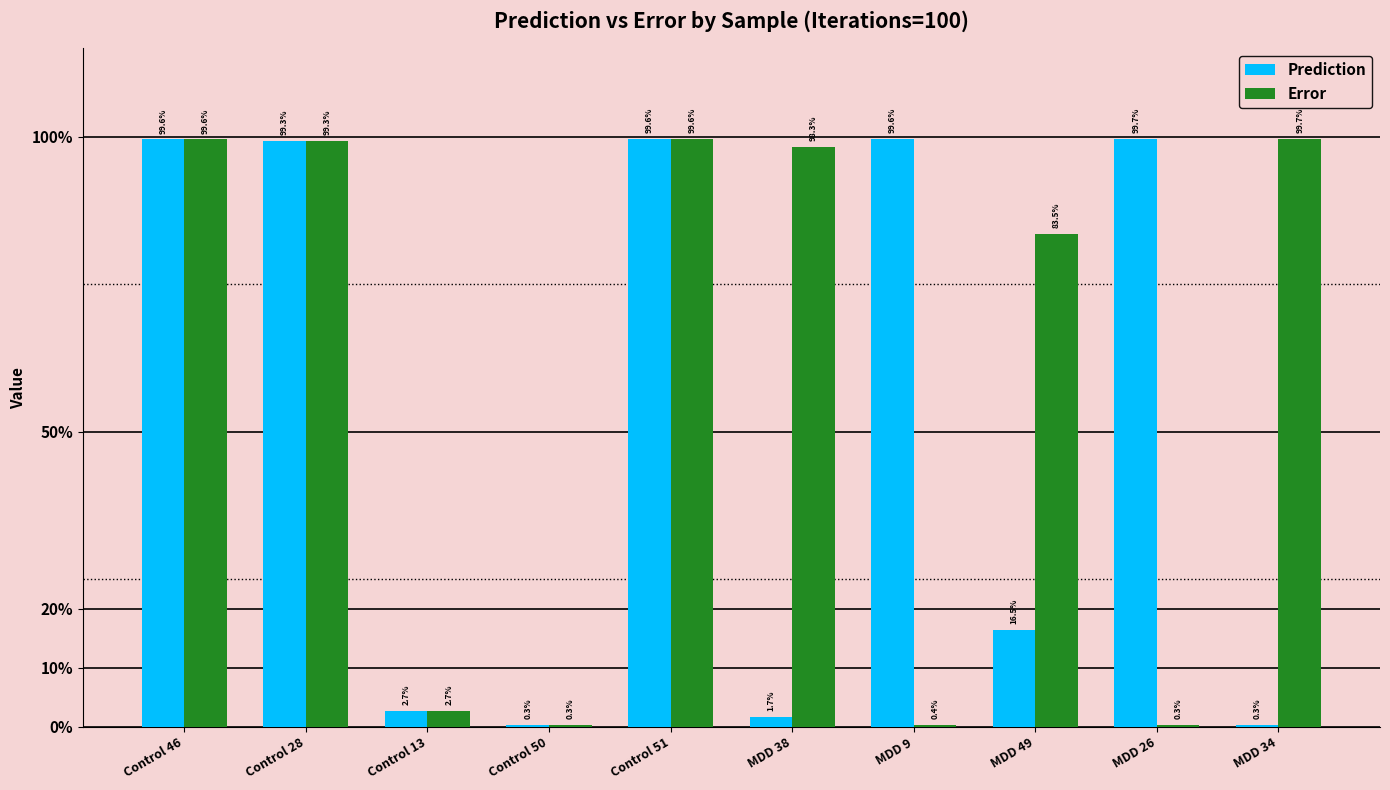

Which series has the widest spread of values?

Error